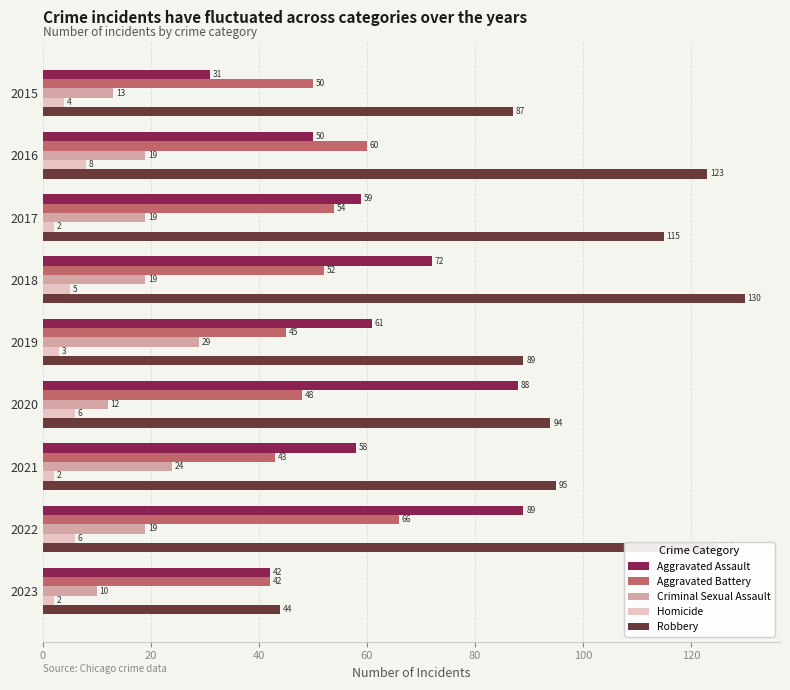

At how many categories does at least one series exceed 10?

9